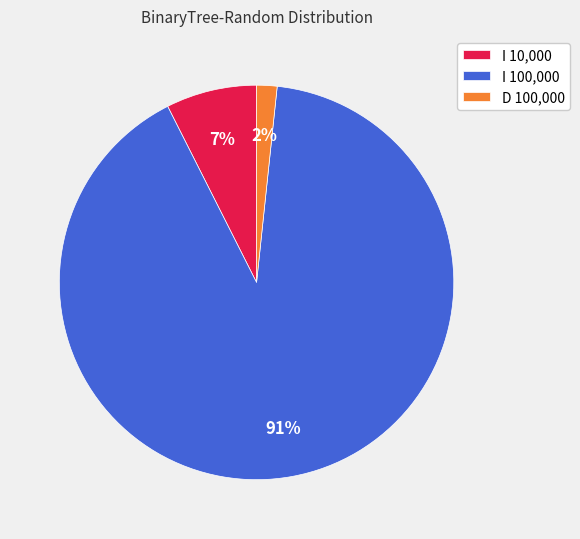

What is the smallest slice in the pie chart?

D 100,000